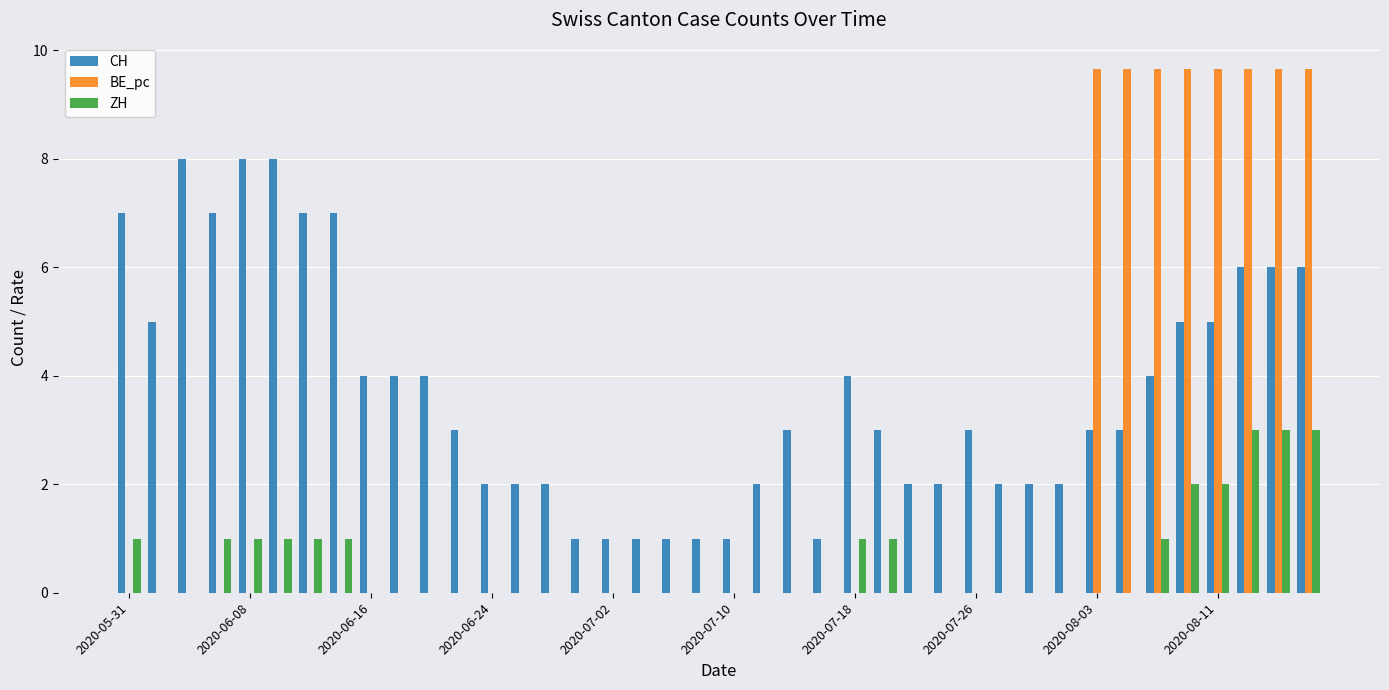

Which series has the largest total across all categories?

CH